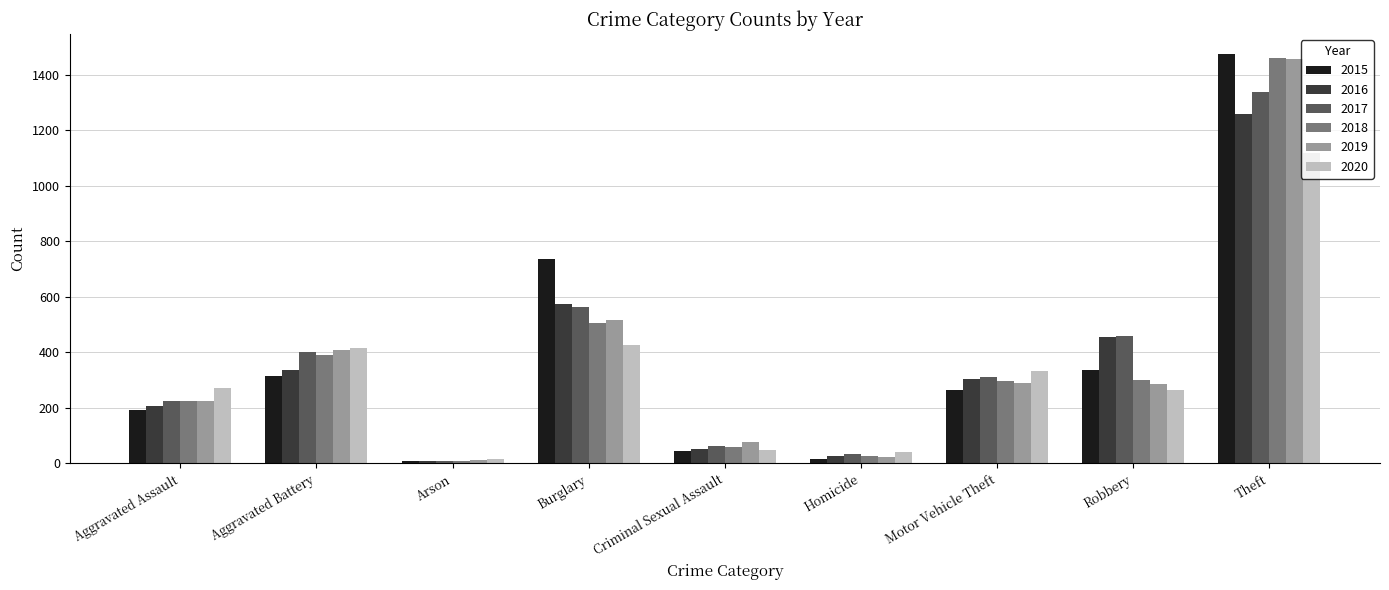

What is the value of the 2019 bar at the 7th from the left?

290